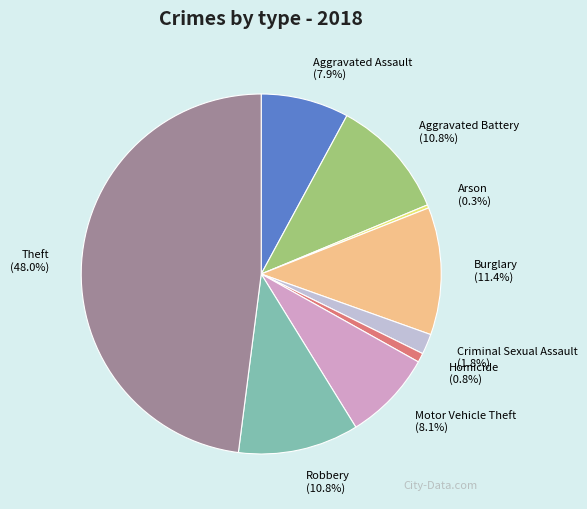

Count the number of slices in the pie.

9